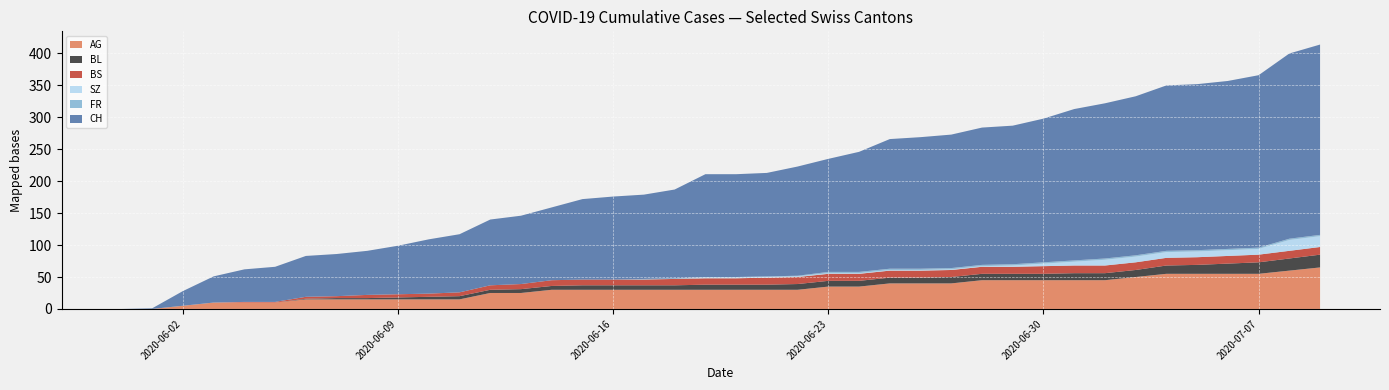

Reading left to right, transcribe all the data shown in this chart.

AG: 2020-05-31=0	2020-06-01=0	2020-06-02=5	2020-06-03=10	2020-06-04=10	2020-06-05=10	2020-06-06=15	2020-06-07=15	2020-06-08=15	2020-06-09=15	2020-06-10=15	2020-06-11=15	2020-06-12=25	2020-06-13=25	2020-06-14=30	2020-06-15=30	2020-06-16=30	2020-06-17=30	2020-06-18=30	2020-06-19=30	2020-06-20=30	2020-06-21=30	2020-06-22=30	2020-06-23=35	2020-06-24=35	2020-06-25=40	2020-06-26=40	2020-06-27=40	2020-06-28=45	2020-06-29=45	2020-06-30=45	2020-07-01=45	2020-07-02=45	2020-07-03=50	2020-07-04=55	2020-07-05=55	2020-07-06=55	2020-07-07=55	2020-07-08=60	2020-07-09=65
BL: 2020-05-31=0	2020-06-01=0	2020-06-02=0	2020-06-03=0	2020-06-04=0	2020-06-05=0	2020-06-06=1	2020-06-07=2	2020-06-08=2	2020-06-09=3	2020-06-10=4	2020-06-11=5	2020-06-12=5	2020-06-13=6	2020-06-14=6	2020-06-15=7	2020-06-16=7	2020-06-17=7	2020-06-18=7	2020-06-19=8	2020-06-20=8	2020-06-21=8	2020-06-22=9	2020-06-23=9	2020-06-24=9	2020-06-25=9	2020-06-26=9	2020-06-27=10	2020-06-28=10	2020-06-29=10	2020-06-30=10	2020-07-01=11	2020-07-02=11	2020-07-03=11	2020-07-04=13	2020-07-05=14	2020-07-06=16	2020-07-07=18	2020-07-08=19	2020-07-09=20
BS: 2020-05-31=0	2020-06-01=0	2020-06-02=0	2020-06-03=0	2020-06-04=1	2020-06-05=1	2020-06-06=3	2020-06-07=3	2020-06-08=5	2020-06-09=5	2020-06-10=5	2020-06-11=6	2020-06-12=7	2020-06-13=8	2020-06-14=9	2020-06-15=9	2020-06-16=9	2020-06-17=9	2020-06-18=10	2020-06-19=10	2020-06-20=10	2020-06-21=11	2020-06-22=11	2020-06-23=11	2020-06-24=11	2020-06-25=11	2020-06-26=11	2020-06-27=11	2020-06-28=11	2020-06-29=11	2020-06-30=12	2020-07-01=12	2020-07-02=12	2020-07-03=12	2020-07-04=12	2020-07-05=12	2020-07-06=12	2020-07-07=12	2020-07-08=12	2020-07-09=12
SZ: 2020-05-31=0	2020-06-01=0	2020-06-02=0	2020-06-03=0	2020-06-04=0	2020-06-05=0	2020-06-06=0	2020-06-07=0	2020-06-08=0	2020-06-09=0	2020-06-10=0	2020-06-11=0	2020-06-12=0	2020-06-13=0	2020-06-14=0	2020-06-15=0	2020-06-16=0	2020-06-17=0	2020-06-18=0	2020-06-19=1	2020-06-20=1	2020-06-21=1	2020-06-22=1	2020-06-23=1	2020-06-24=1	2020-06-25=1	2020-06-26=1	2020-06-27=1	2020-06-28=1	2020-06-29=2	2020-06-30=4	2020-07-01=6	2020-07-02=9	2020-07-03=9	2020-07-04=9	2020-07-05=9	2020-07-06=9	2020-07-07=9	2020-07-08=17	2020-07-09=17
FR: 2020-05-31=0	2020-06-01=0	2020-06-02=0	2020-06-03=0	2020-06-04=0	2020-06-05=0	2020-06-06=0	2020-06-07=0	2020-06-08=0	2020-06-09=0	2020-06-10=0	2020-06-11=0	2020-06-12=0	2020-06-13=0	2020-06-14=0	2020-06-15=0	2020-06-16=0	2020-06-17=1	2020-06-18=1	2020-06-19=1	2020-06-20=1	2020-06-21=1	2020-06-22=1	2020-06-23=2	2020-06-24=2	2020-06-25=2	2020-06-26=2	2020-06-27=2	2020-06-28=2	2020-06-29=2	2020-06-30=2	2020-07-01=2	2020-07-02=2	2020-07-03=2	2020-07-04=2	2020-07-05=2	2020-07-06=2	2020-07-07=2	2020-07-08=2	2020-07-09=2
CH: 2020-05-31=0	2020-06-01=1	2020-06-02=23	2020-06-03=41	2020-06-04=51	2020-06-05=55	2020-06-06=64	2020-06-07=66	2020-06-08=69	2020-06-09=76	2020-06-10=85	2020-06-11=91	2020-06-12=103	2020-06-13=107	2020-06-14=114	2020-06-15=126	2020-06-16=130	2020-06-17=132	2020-06-18=139	2020-06-19=161	2020-06-20=161	2020-06-21=162	2020-06-22=171	2020-06-23=177	2020-06-24=188	2020-06-25=203	2020-06-26=206	2020-06-27=209	2020-06-28=215	2020-06-29=217	2020-06-30=225	2020-07-01=237	2020-07-02=243	2020-07-03=249	2020-07-04=259	2020-07-05=260	2020-07-06=263	2020-07-07=270	2020-07-08=290	2020-07-09=298